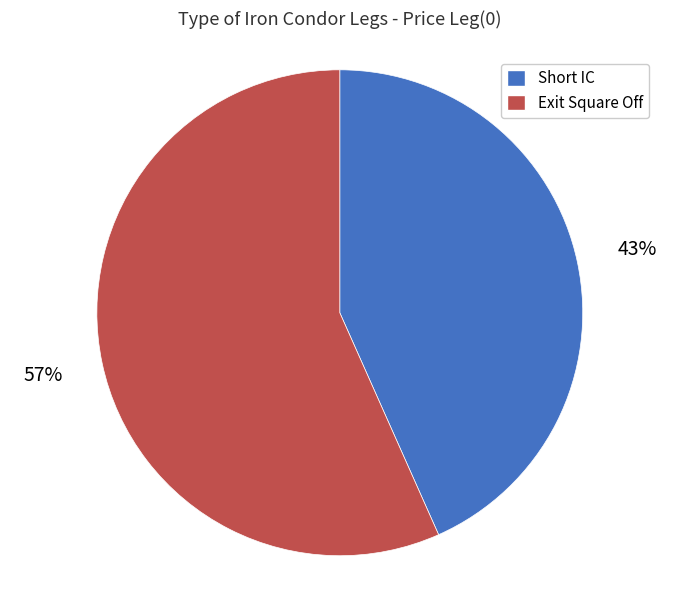

Which slice is the smallest?

Short IC